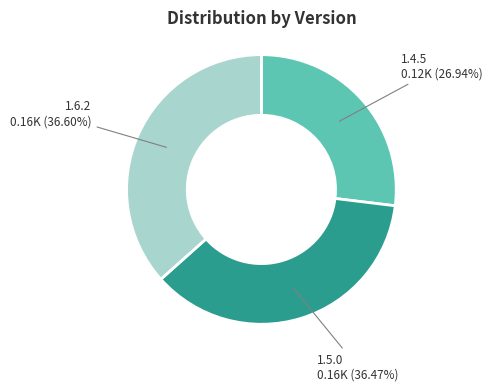

To the nearest percent, what is the combined percentage of 1.4.5 and 1.5.0?

63%